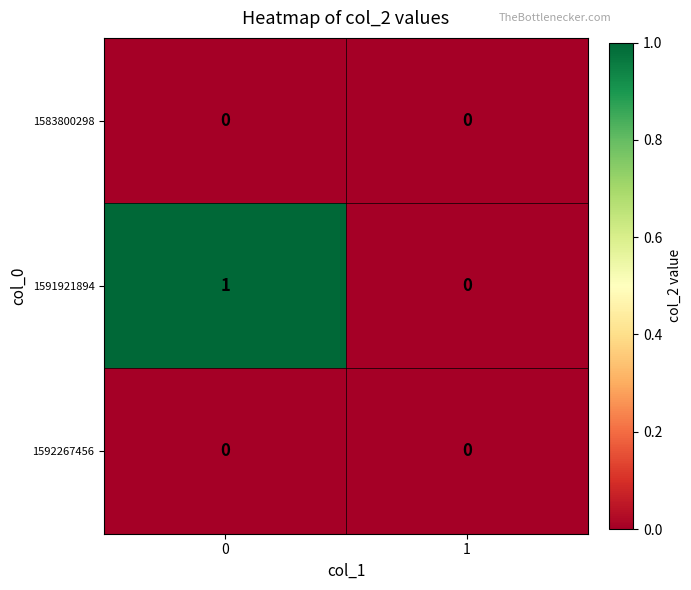

What is the greatest value displayed?

1